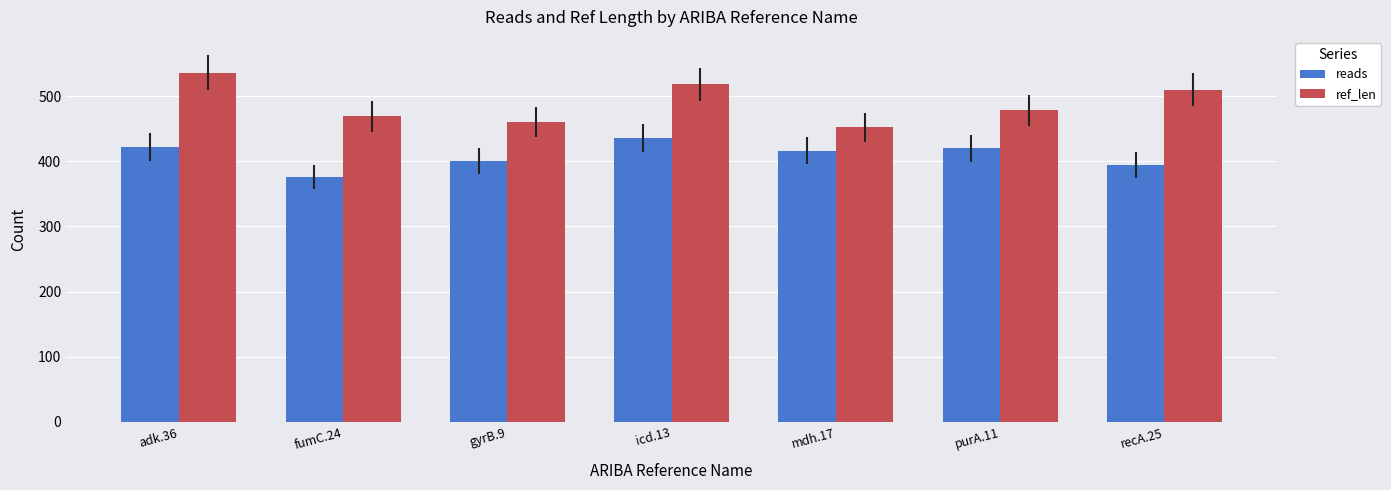

What is the difference between the maximum and minimum values in the reads series?

60